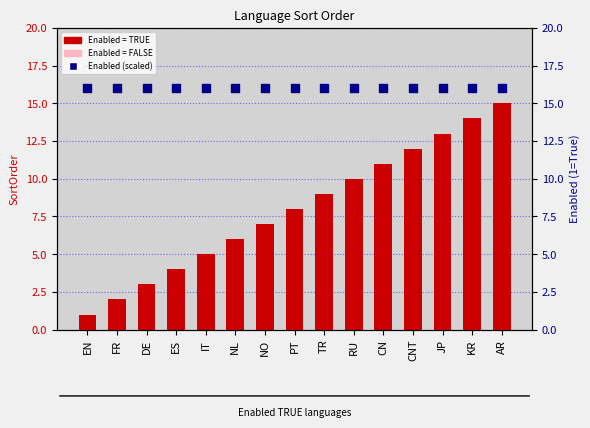

At how many categories does at least one series exceed 13?

15